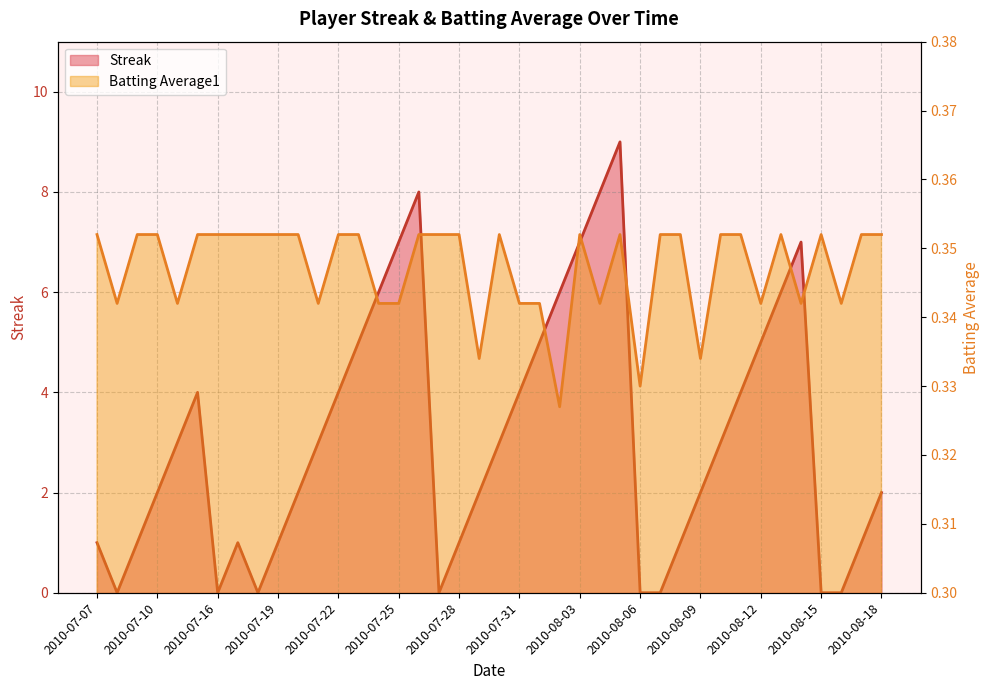

The value of Streak at 2010-07-29 is 2.0. True or false?

True